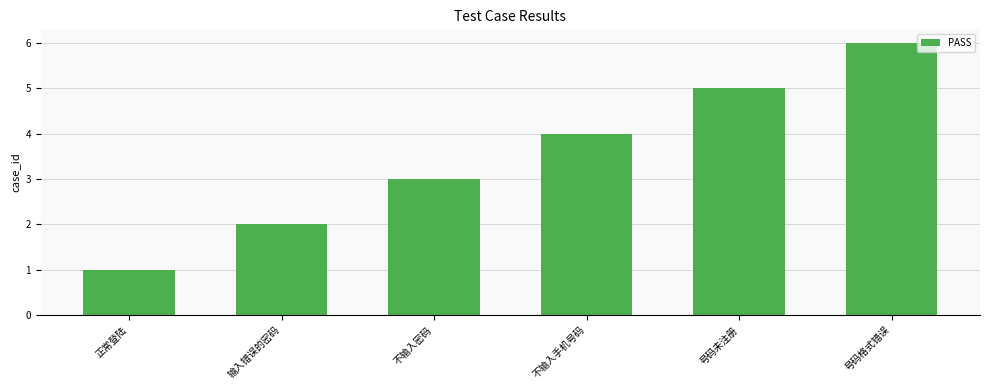

How many data points does each series have?

6